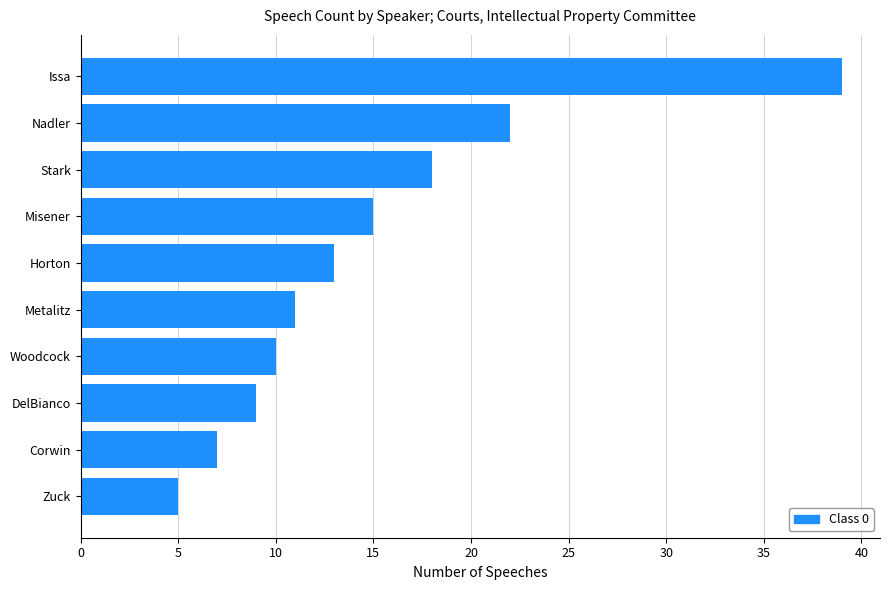

Reading top to bottom, transcribe all the data shown in this chart.

39	22	18	15	13	11	10	9	7	5